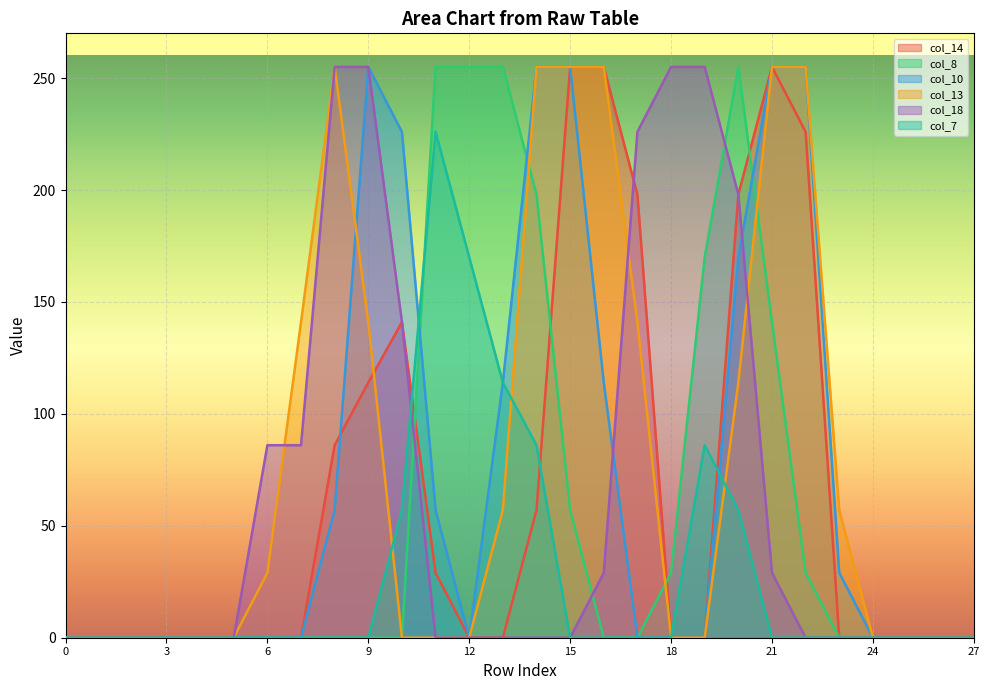

At 10, list the series in order from smallest to largest.

col_8, col_13, col_7, col_14, col_18, col_10